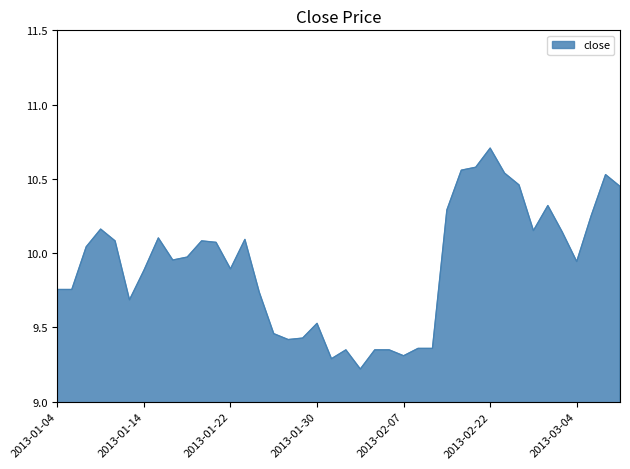

What is the sum of all values?

396.6